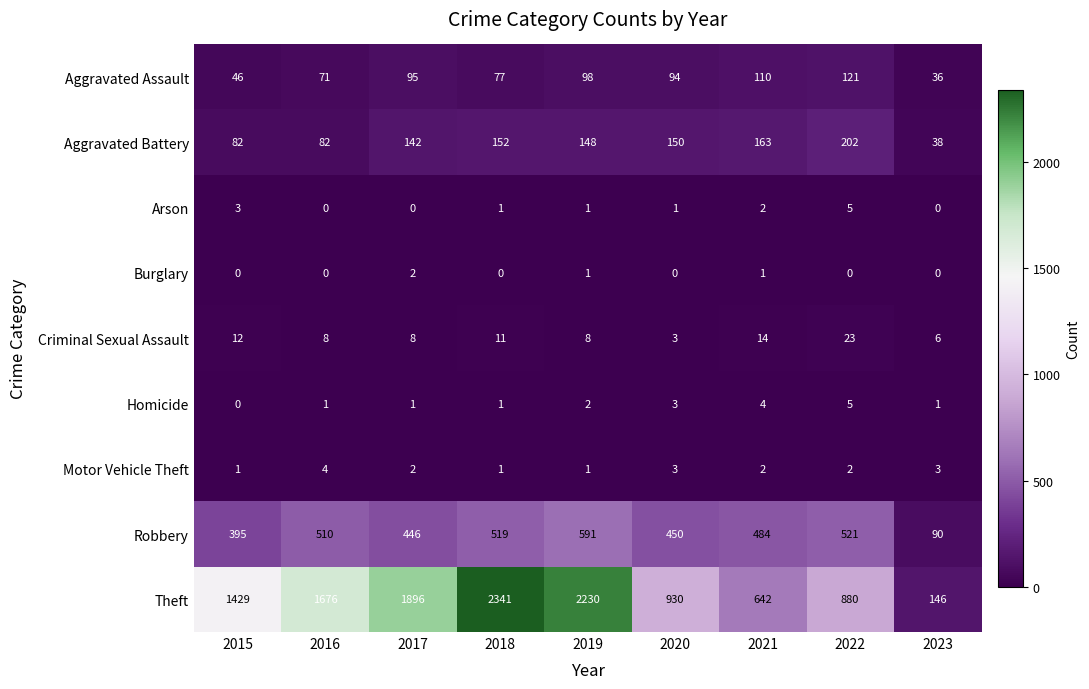

Which label corresponds to the largest value in the chart?

2018